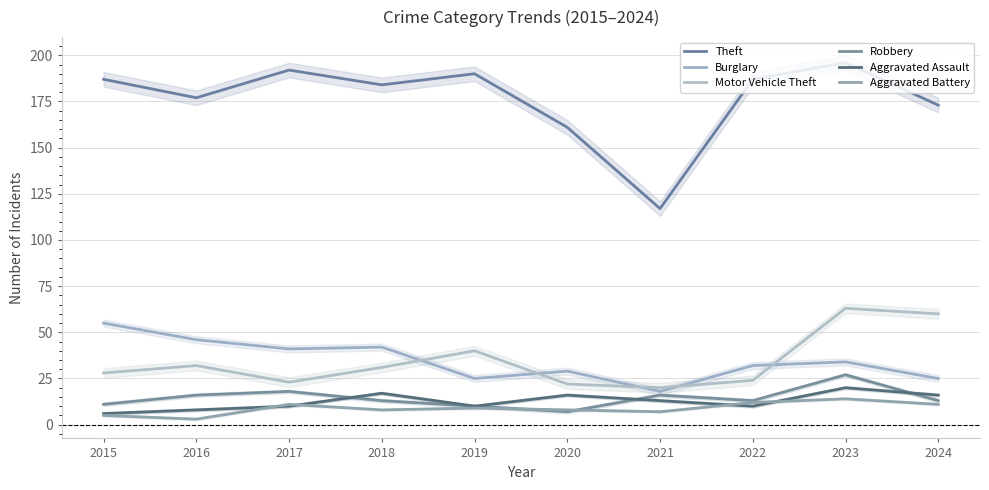

What value does the Aggravated Assault series have at 2024, to the nearest 10?

20